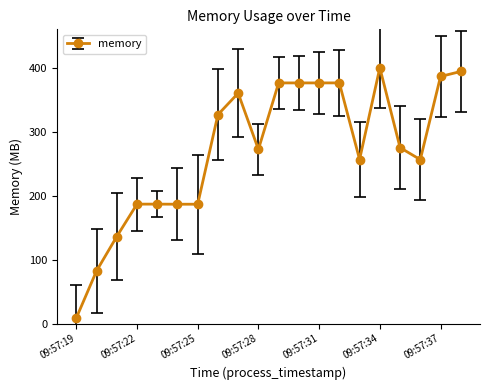

True or false: the data has more than 2 interior local peaks.

True